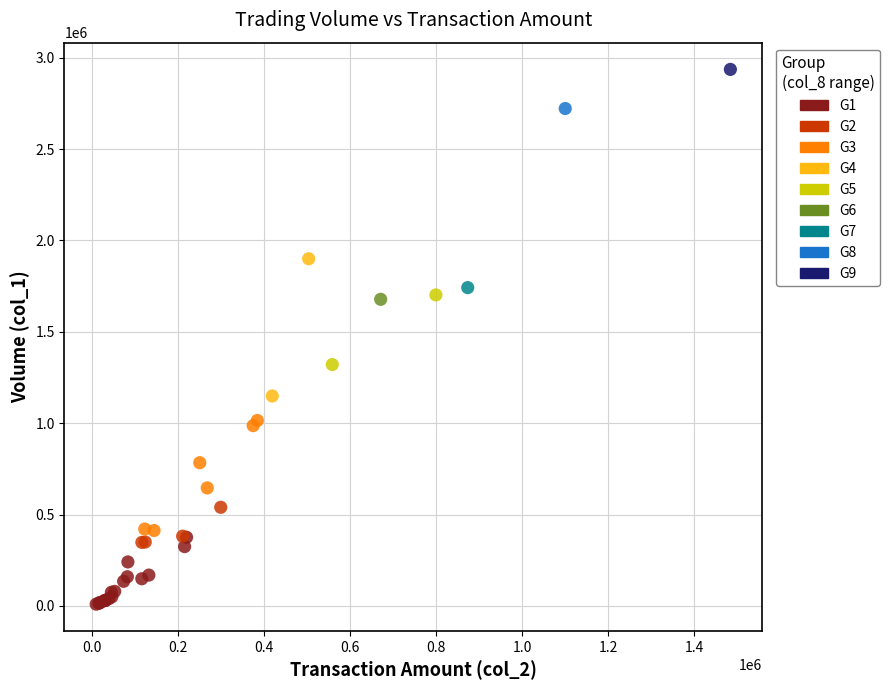

What are all the series names shown in the legend?

G1, G2, G3, G4, G5, G6, G7, G8, G9